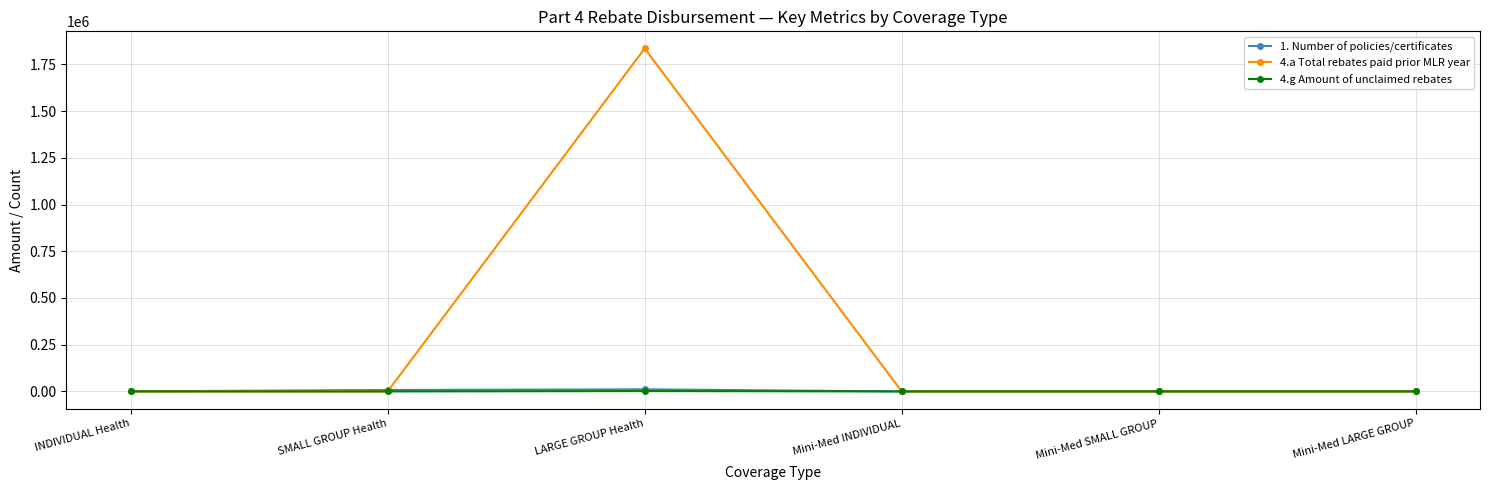

At which category does 4.a Total rebates paid prior MLR year reach its first local peak?

LARGE GROUP Health